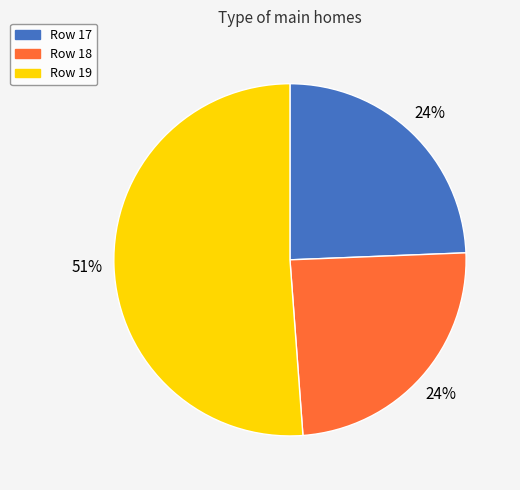

How many segments does this pie chart have?

3